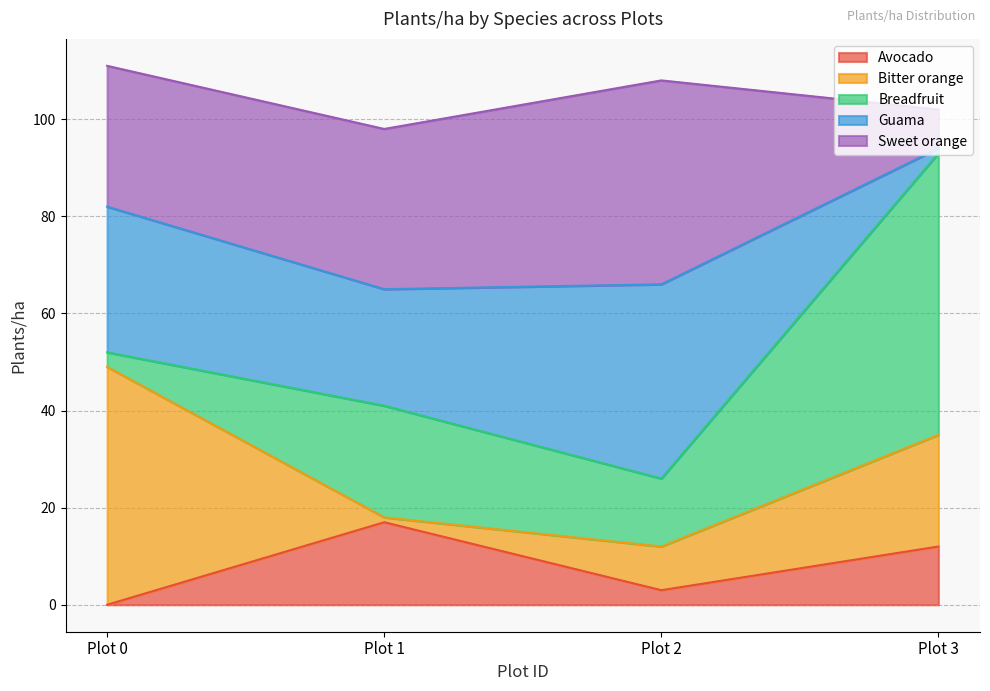

Which series has the widest spread of values?

Breadfruit